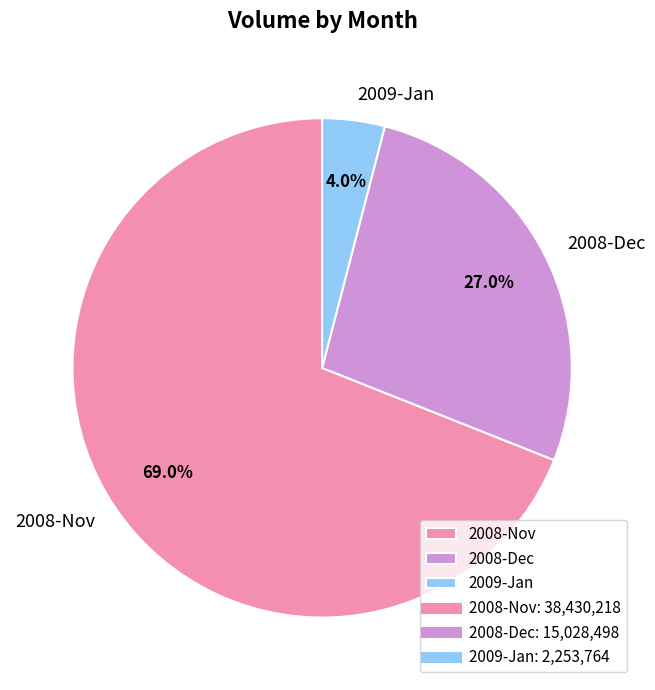

To the nearest percent, what is the difference between the largest and smallest slice percentages?

65%